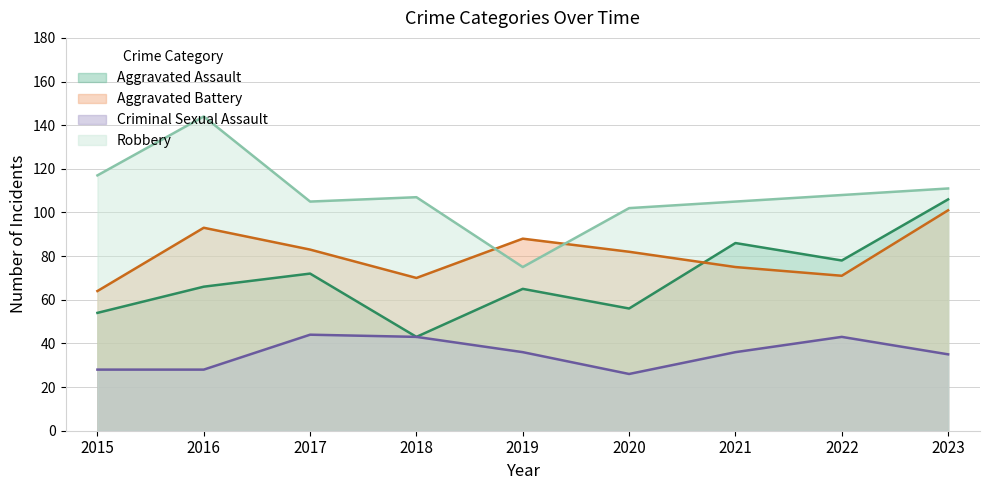

What is the difference between the second highest and second lowest values in the Robbery series?

15